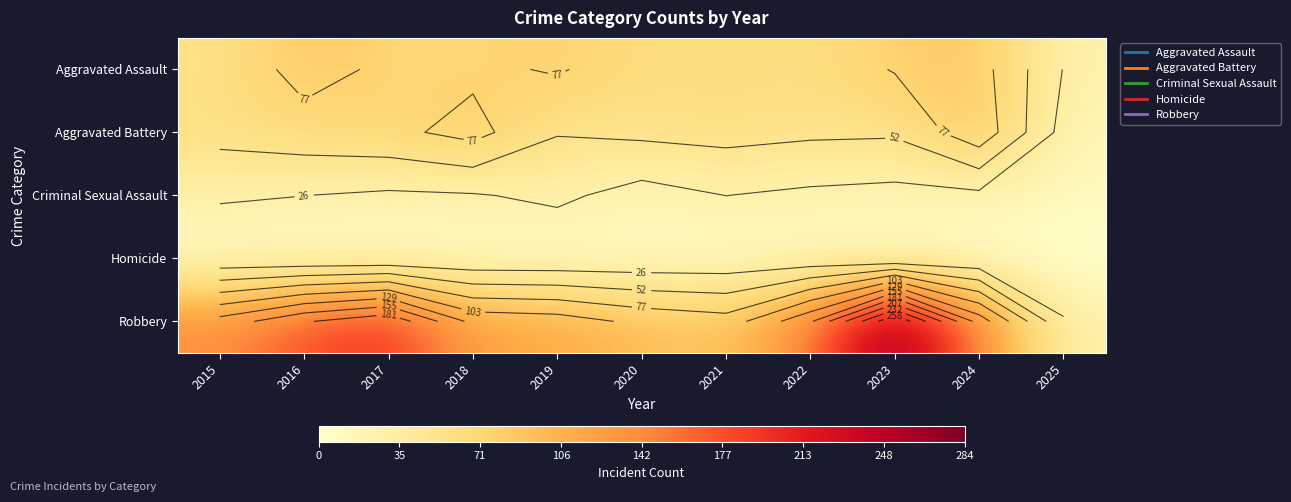

At which category does the chart reach its minimum across all series?

2025